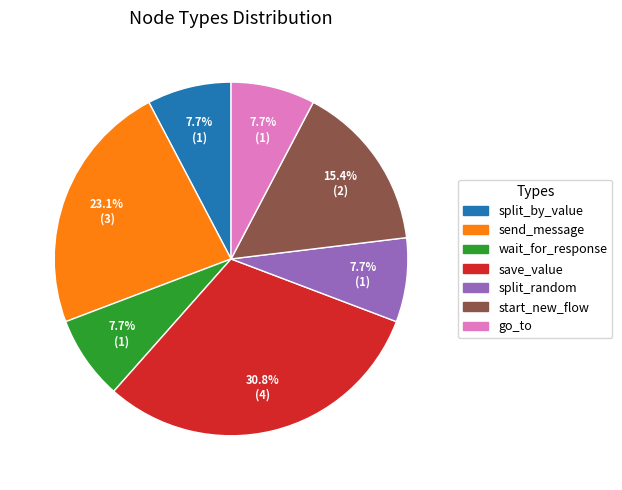

Which slice is the largest?

save_value